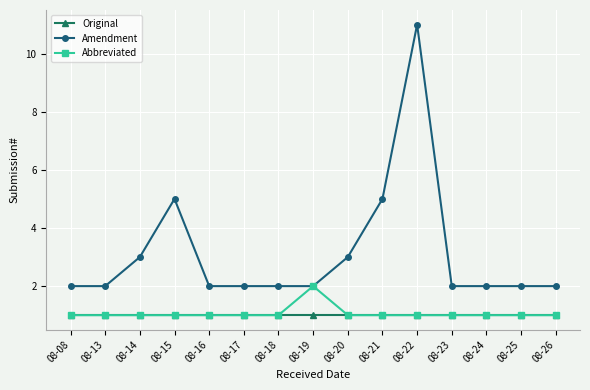

What is the value of the Amendment point at the 9th from the left?

3